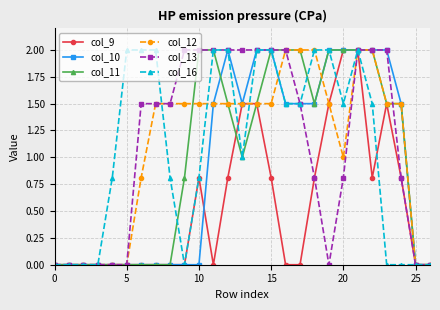

What is the value of the col_9 point at the 14th from the left?

1.5